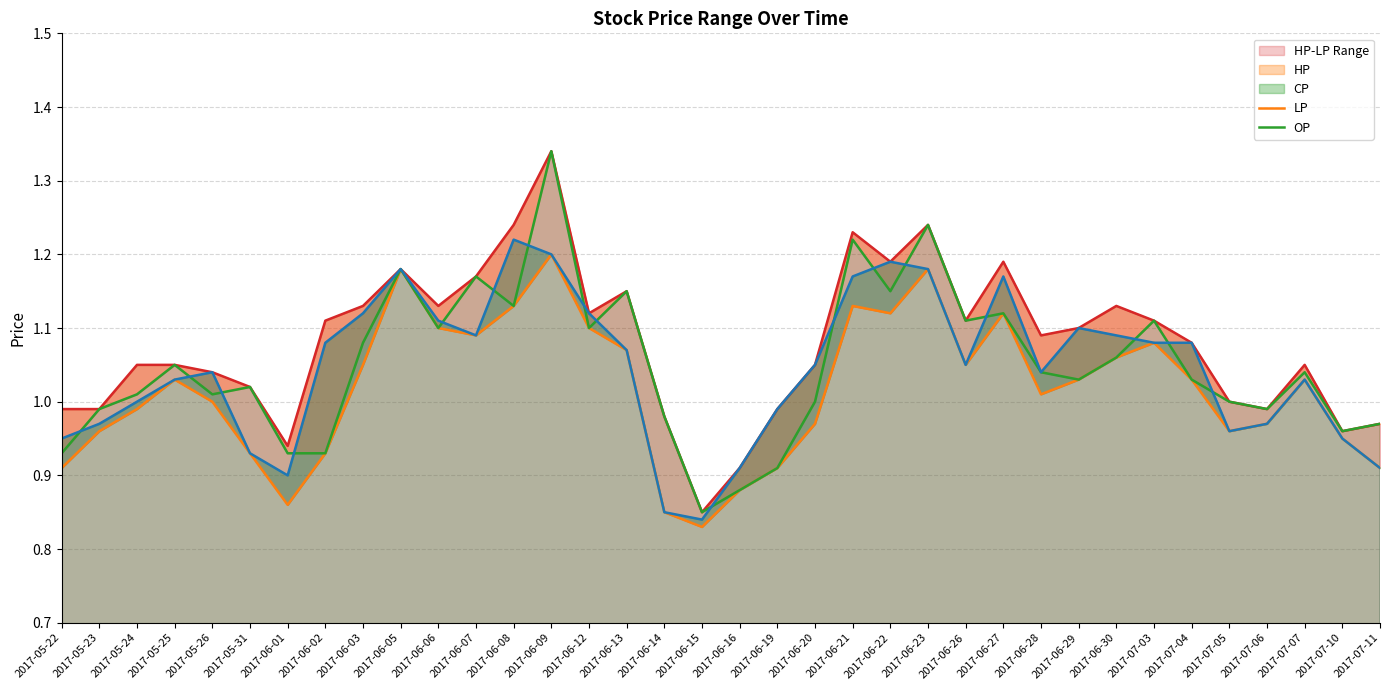

Which series has the widest spread of values?

HP